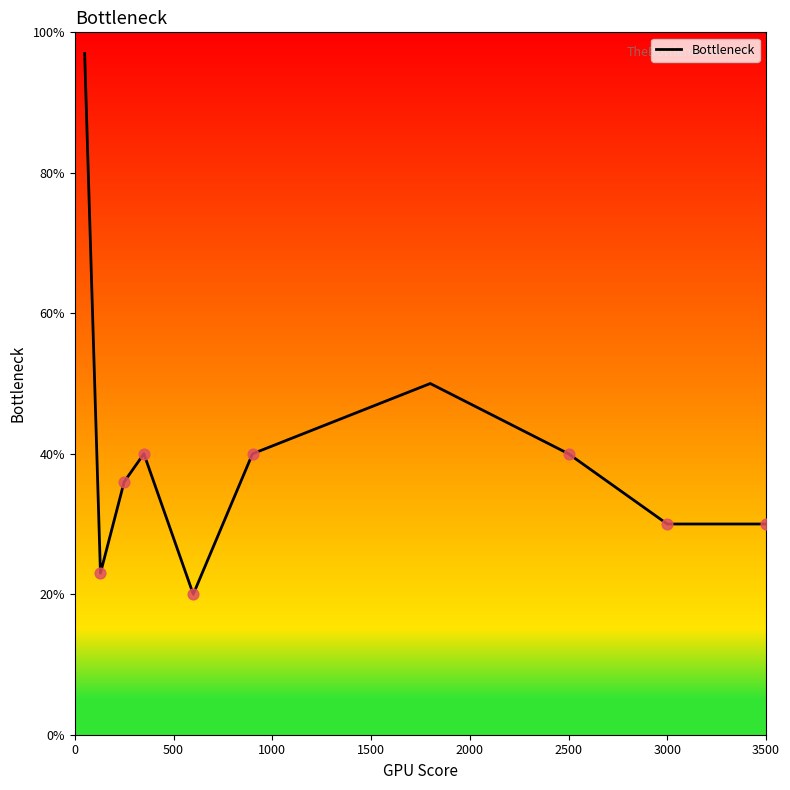

What is the difference between the maximum and minimum values?

77